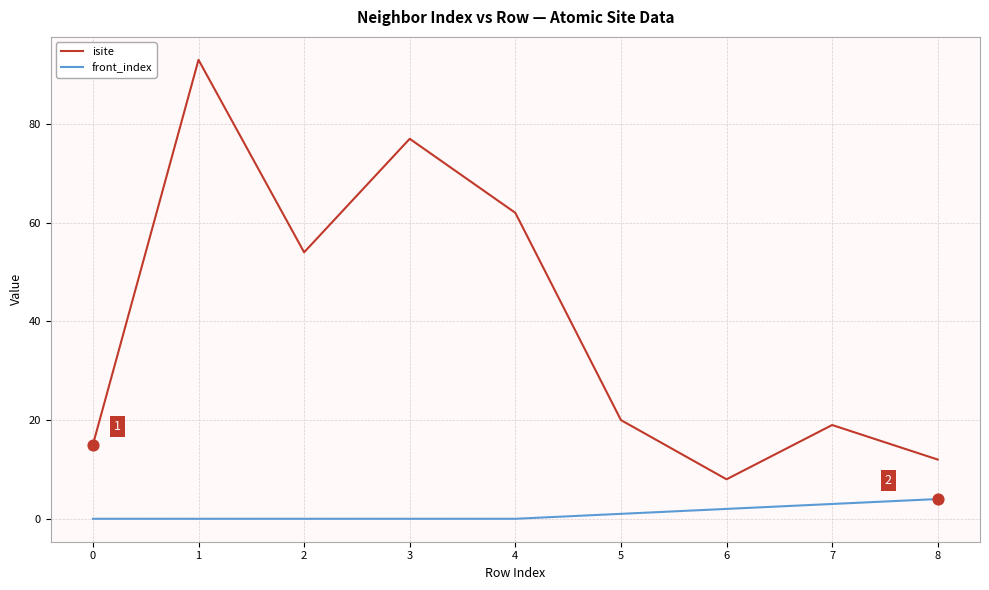

What is the total value across all series at 8?

16